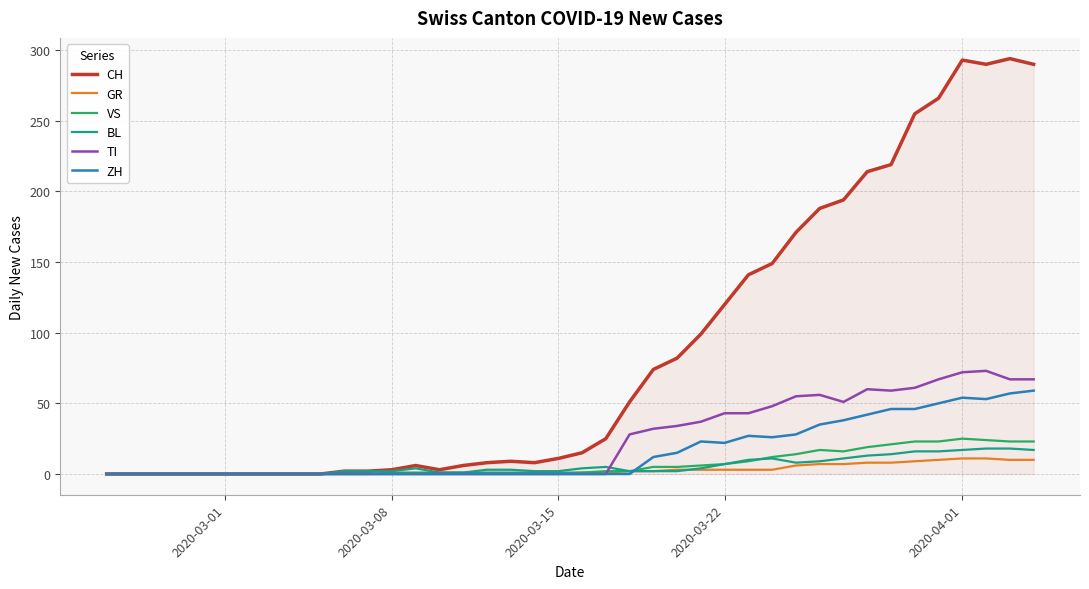

Which series has the largest total across all categories?

CH